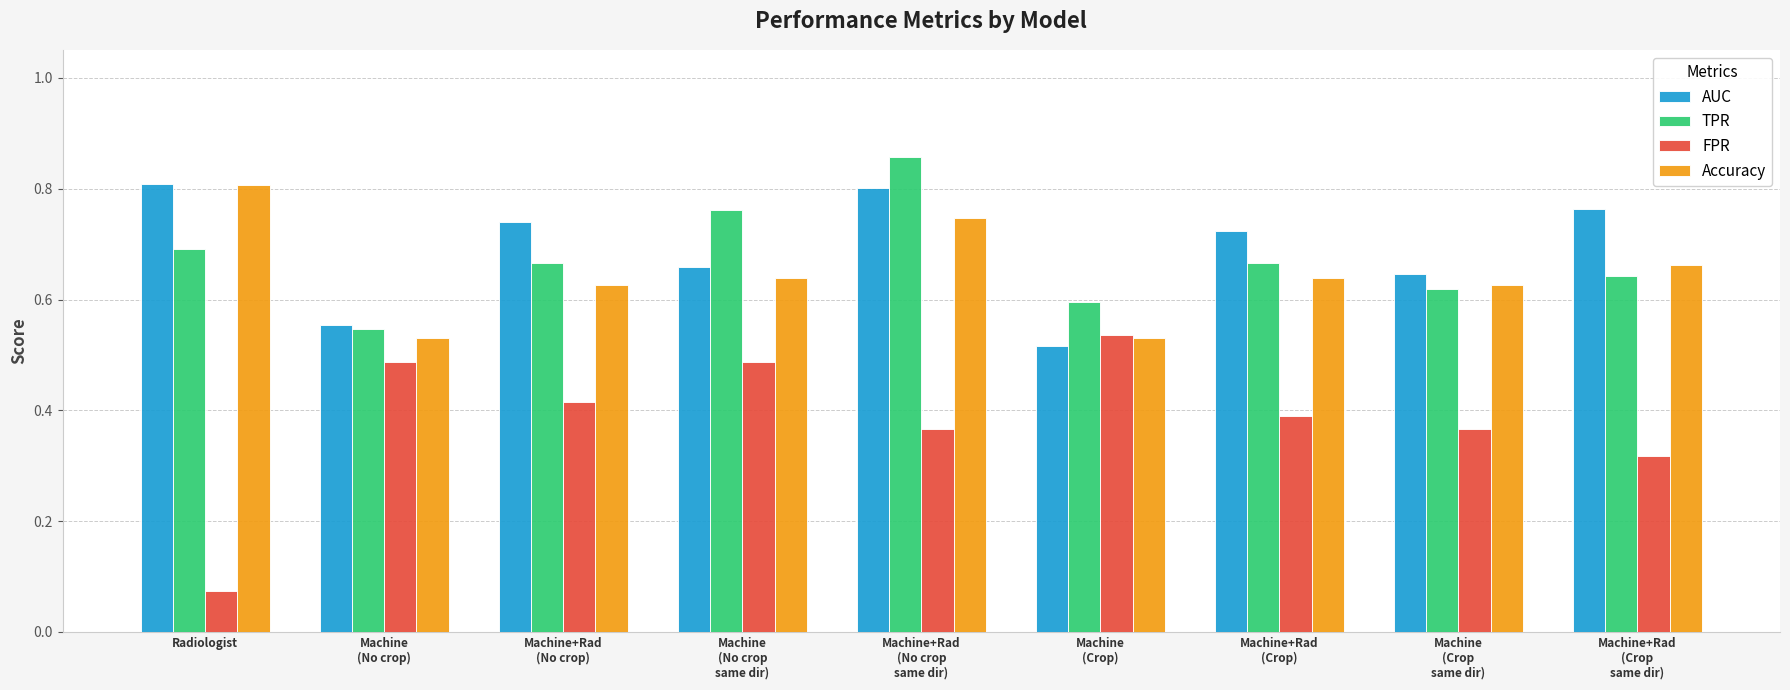

What is the sum of all Accuracy values?

5.8